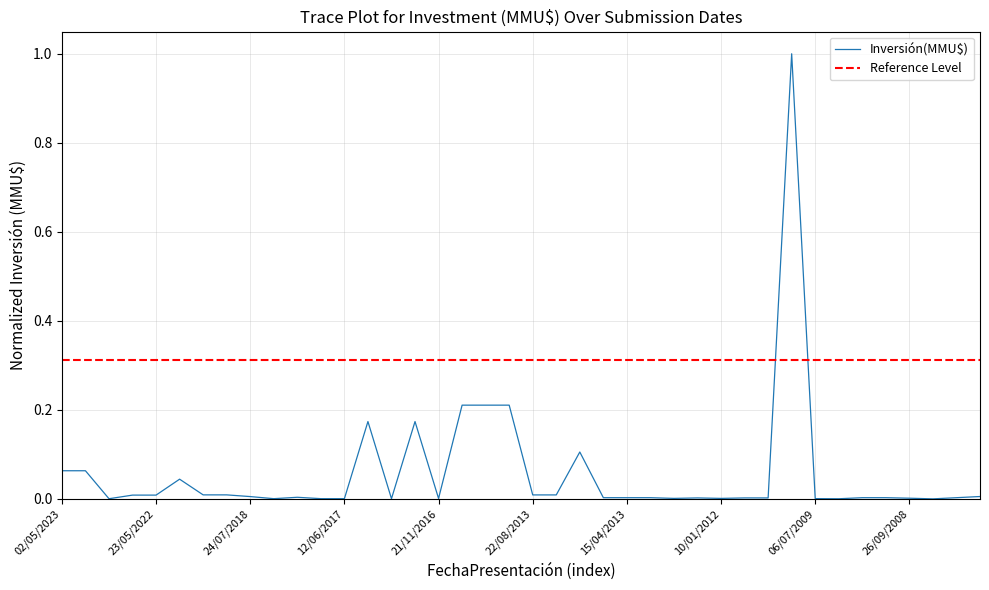

What is the maximum value shown in the chart?

1.0